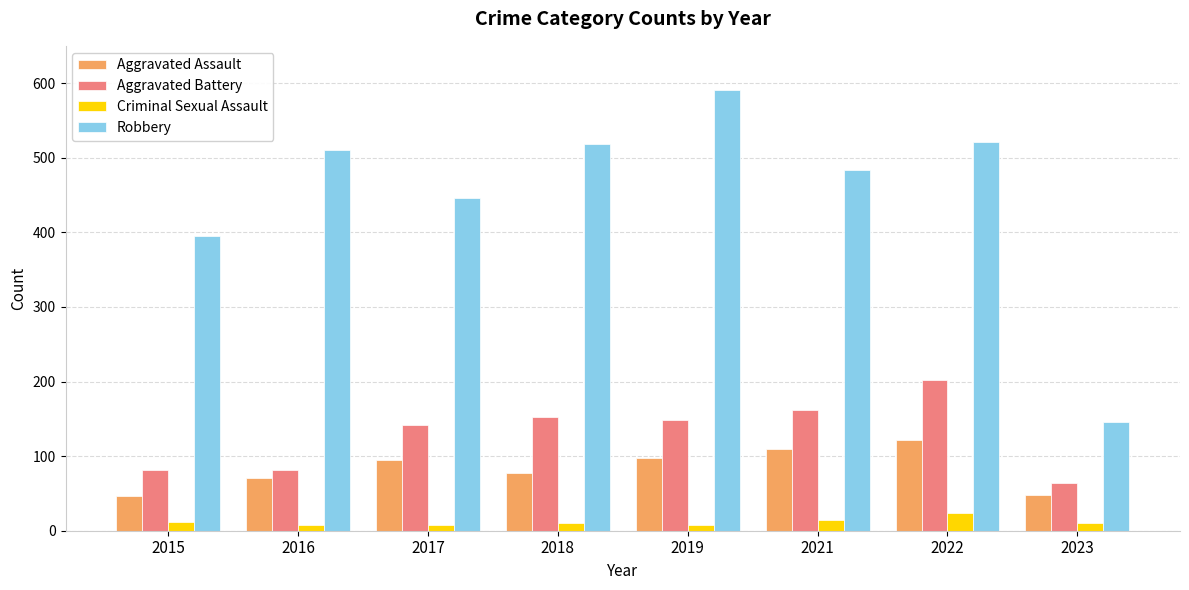

True or false: Aggravated Battery has a value of 92 at 2017.

False